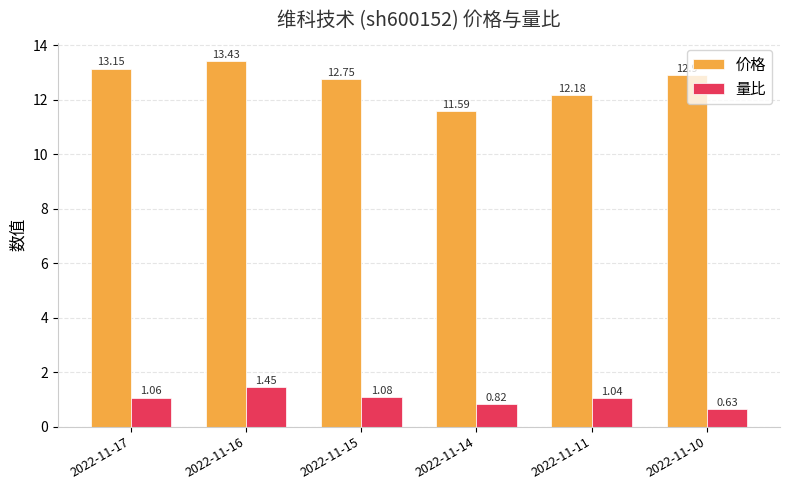

Rank the series by their average value, from highest to lowest.

价格, 量比